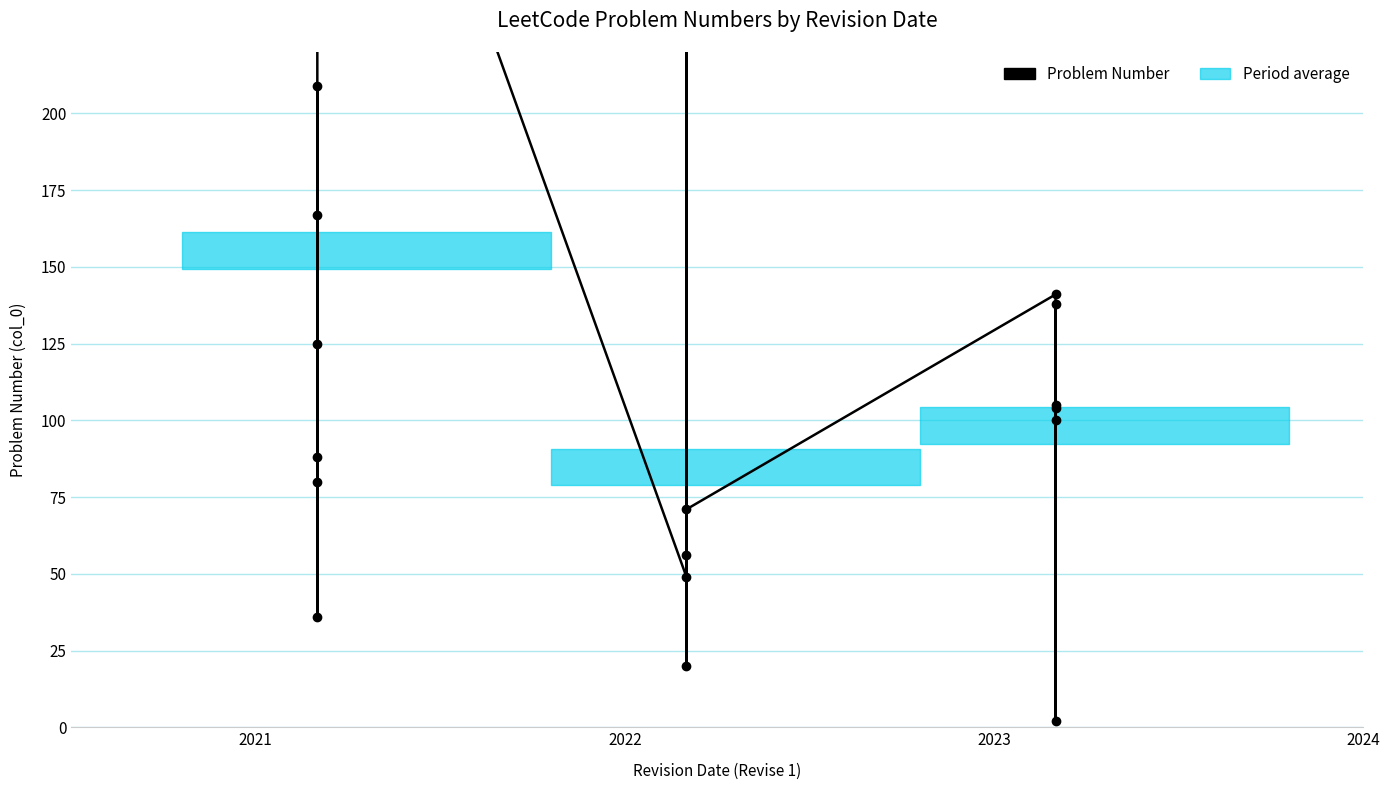

How many values are below 104?

9